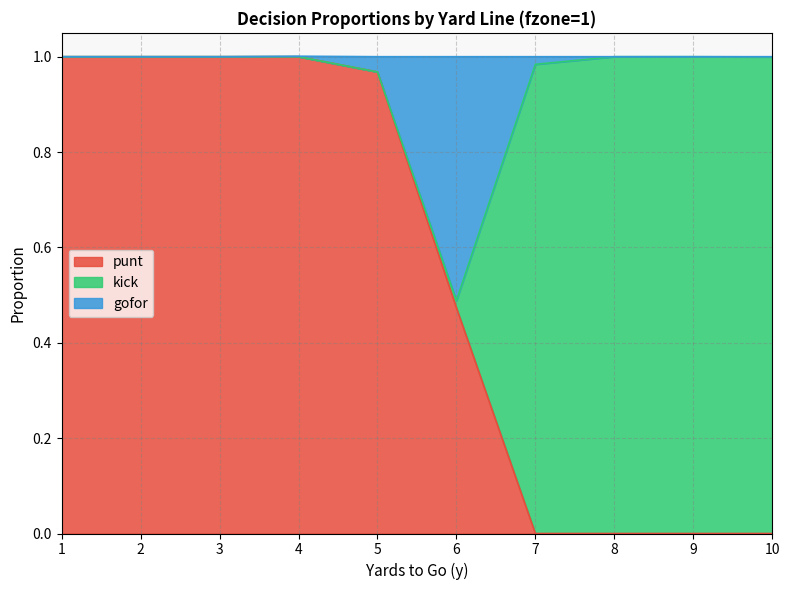

True or false: punt has a value of 0.4 at 5.

False